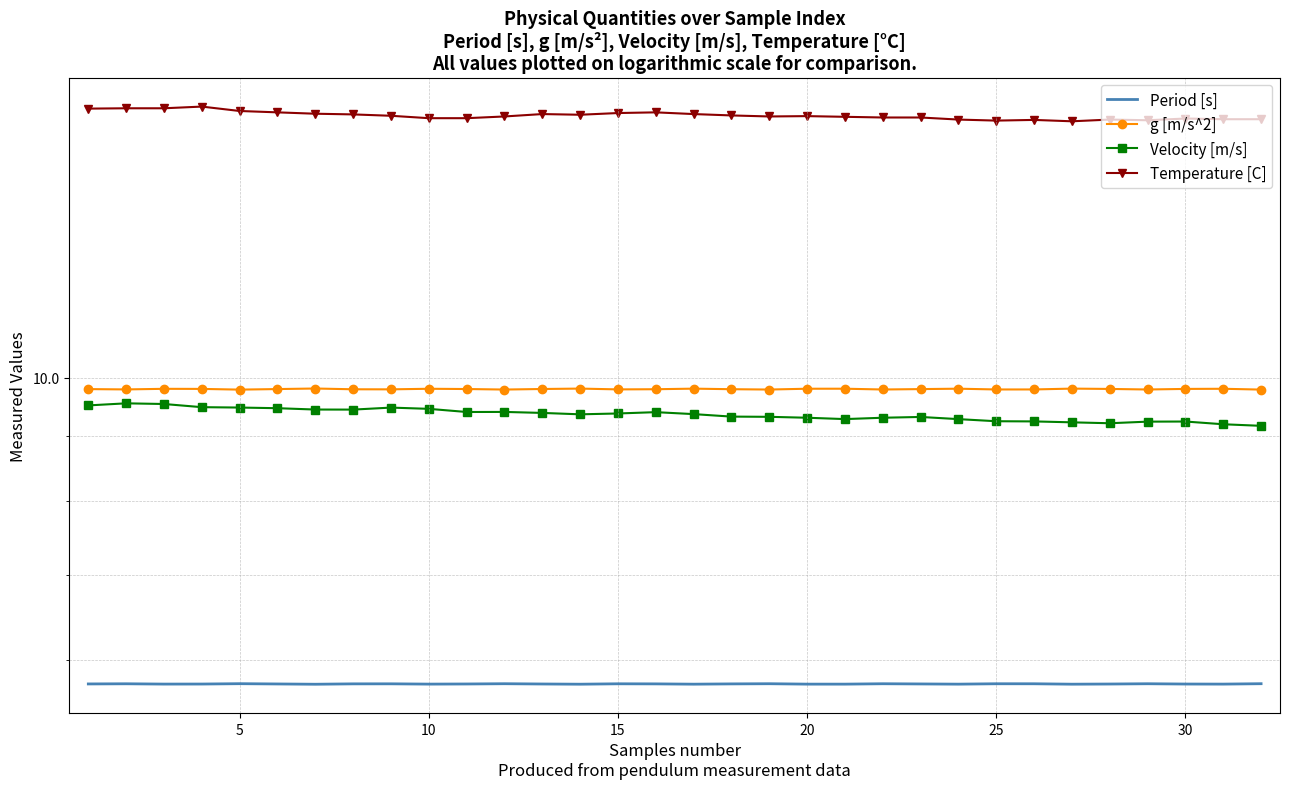

True or false: g [m/s^2] and Period [s] cross at least once.

False